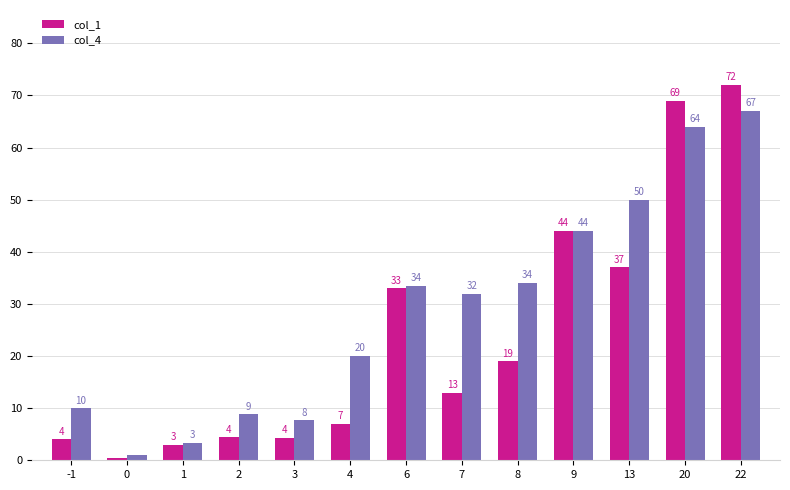

What is the total value across all series at 2?

13.2